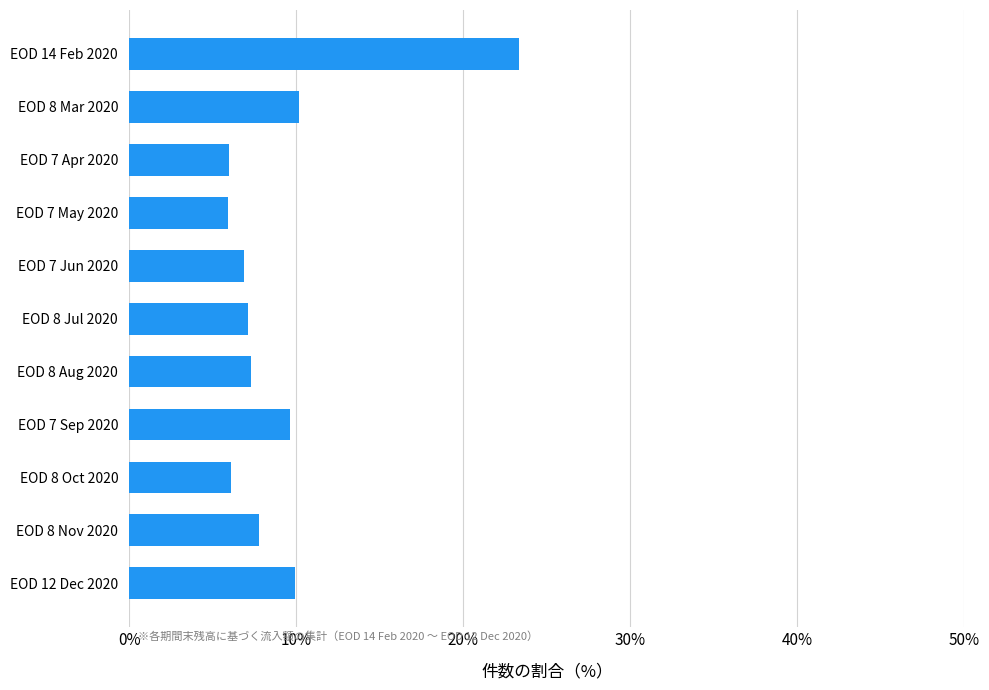

At which category does the chart reach its peak across all series?

EOD 14 Feb 2020